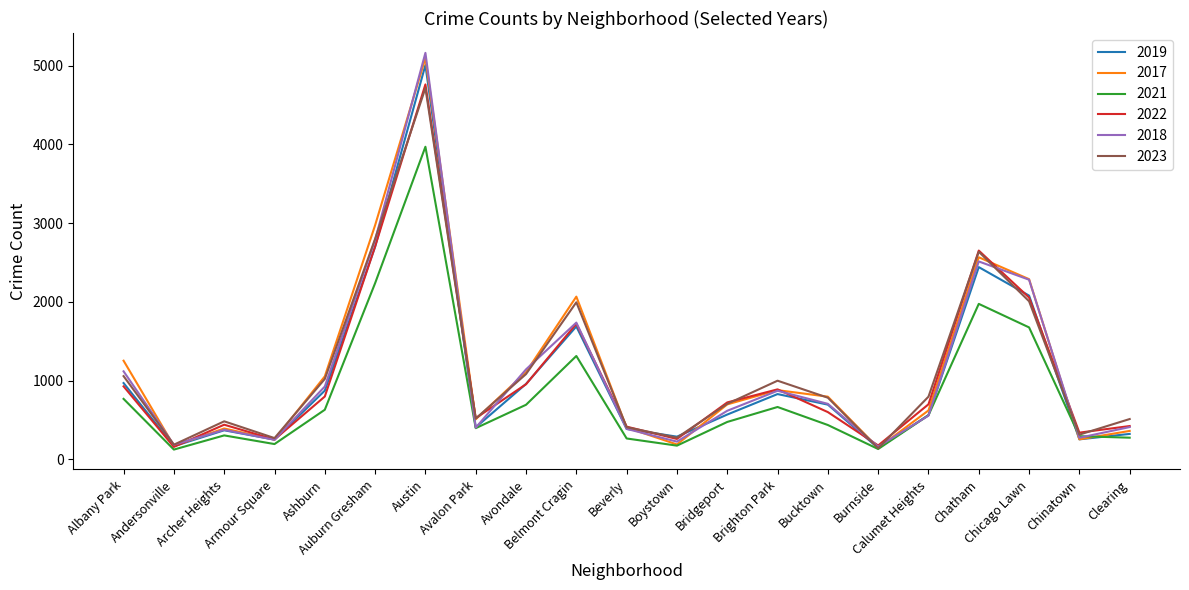

Which series has the largest range (max minus min)?

2018